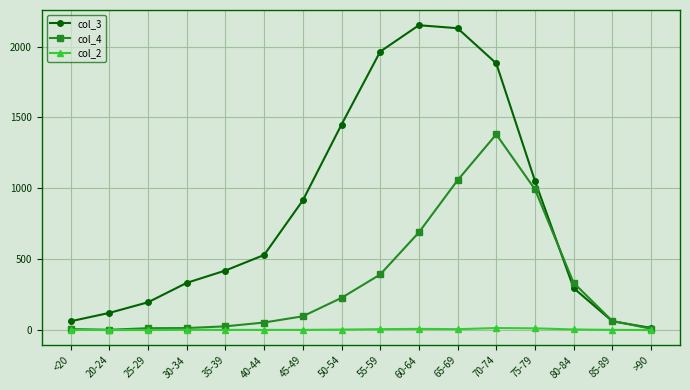

Is this an area chart (filled region under the line)?

No